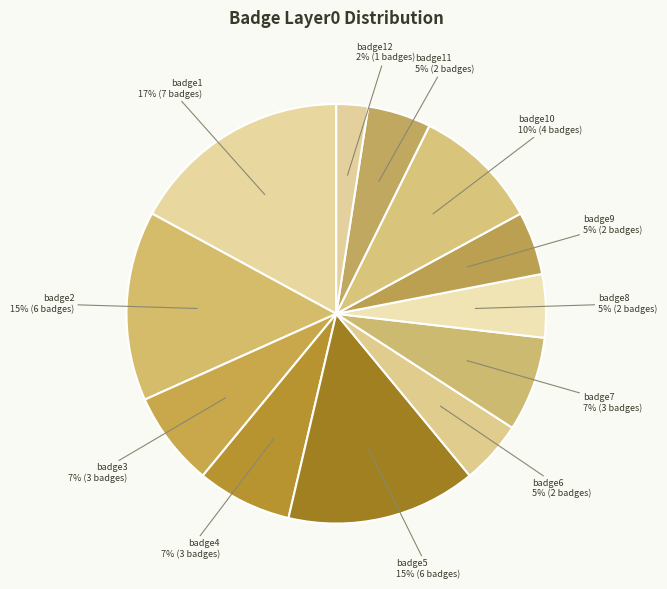

To the nearest percent, what is the combined percentage of badge10 and badge4?

17%